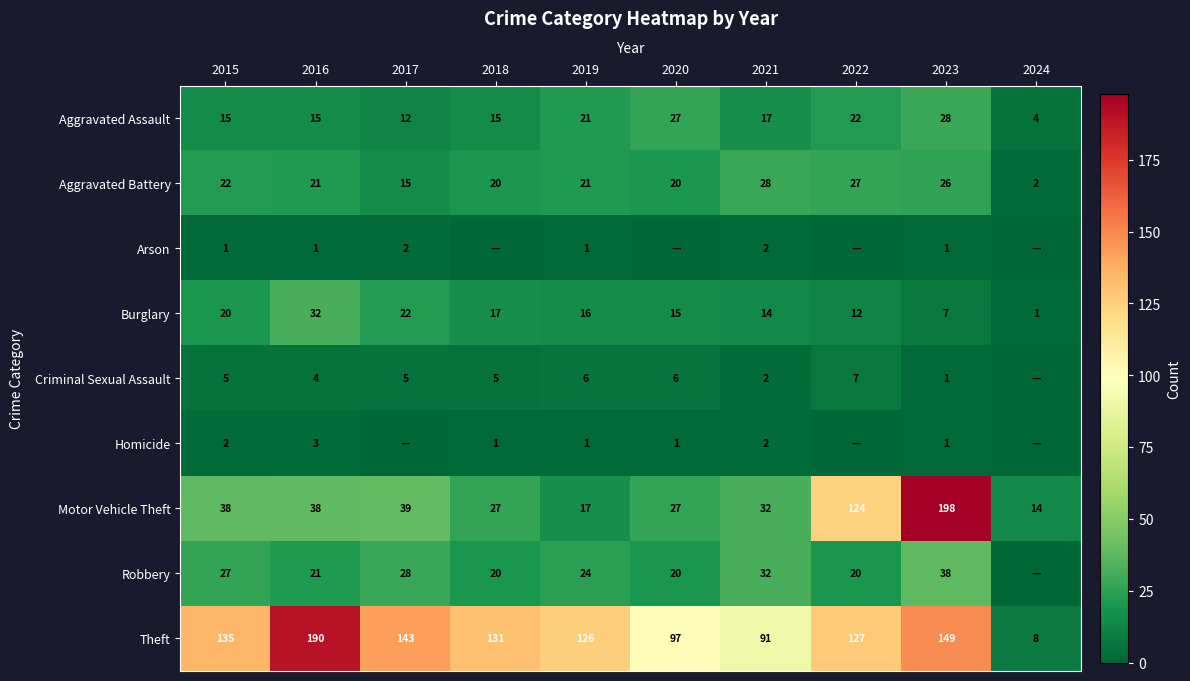

What is the approximate value of Homicide at 2021?

2